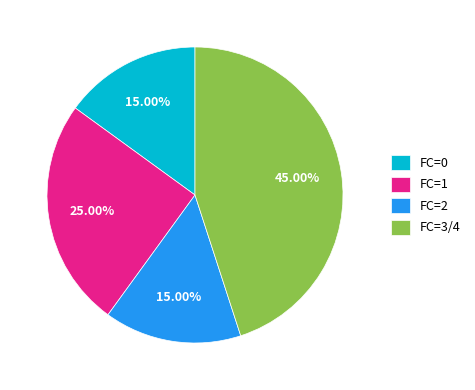

Is the sum of FC=3/4 and FC=0 greater than half?

Yes